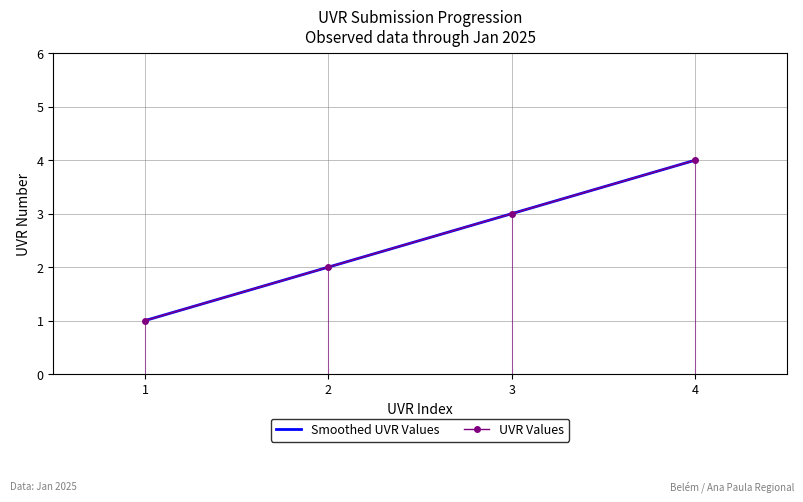

True or false: UVR Values and Smoothed UVR Values cross at least once.

False